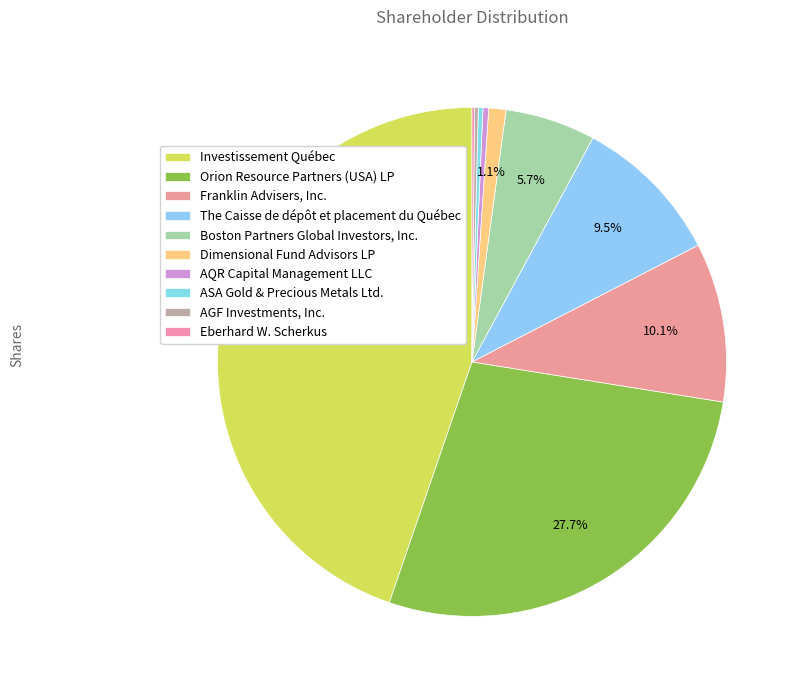

Do AQR Capital Management LLC and Eberhard W. Scherkus together represent more than half of the pie?

No